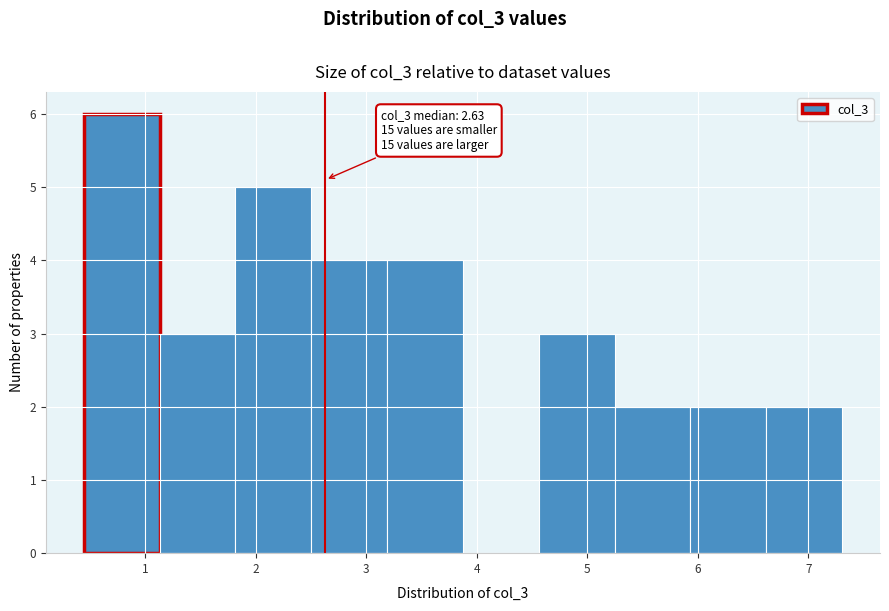

Over which range of the x-axis is the bar tallest?

0.4 to 1.1